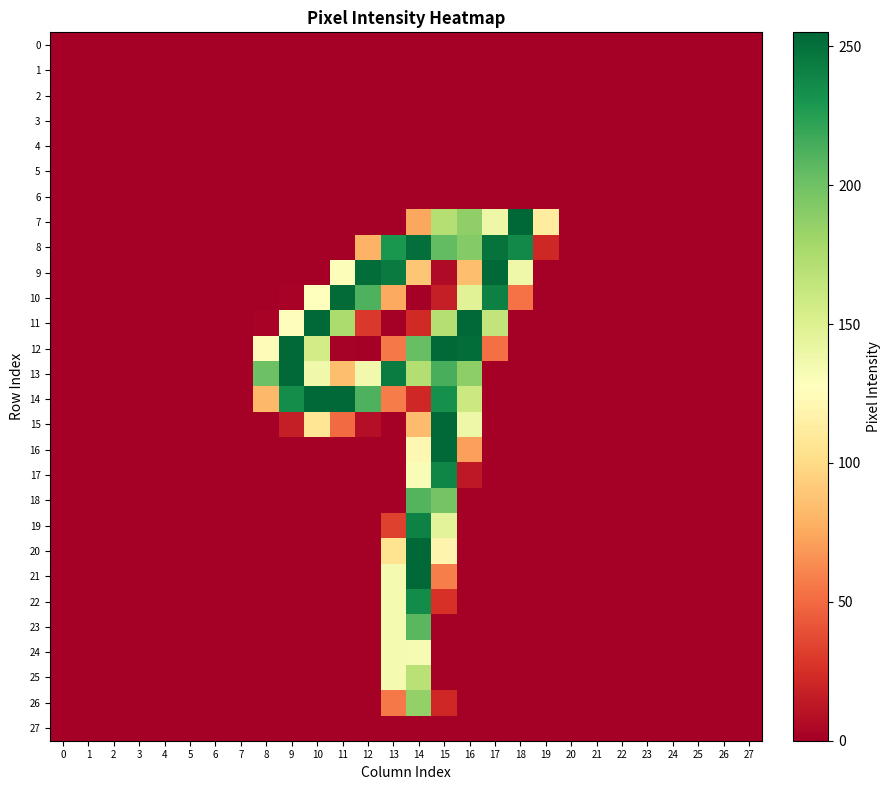

Between 6 and 17, which series saw the biggest shift?

row_9